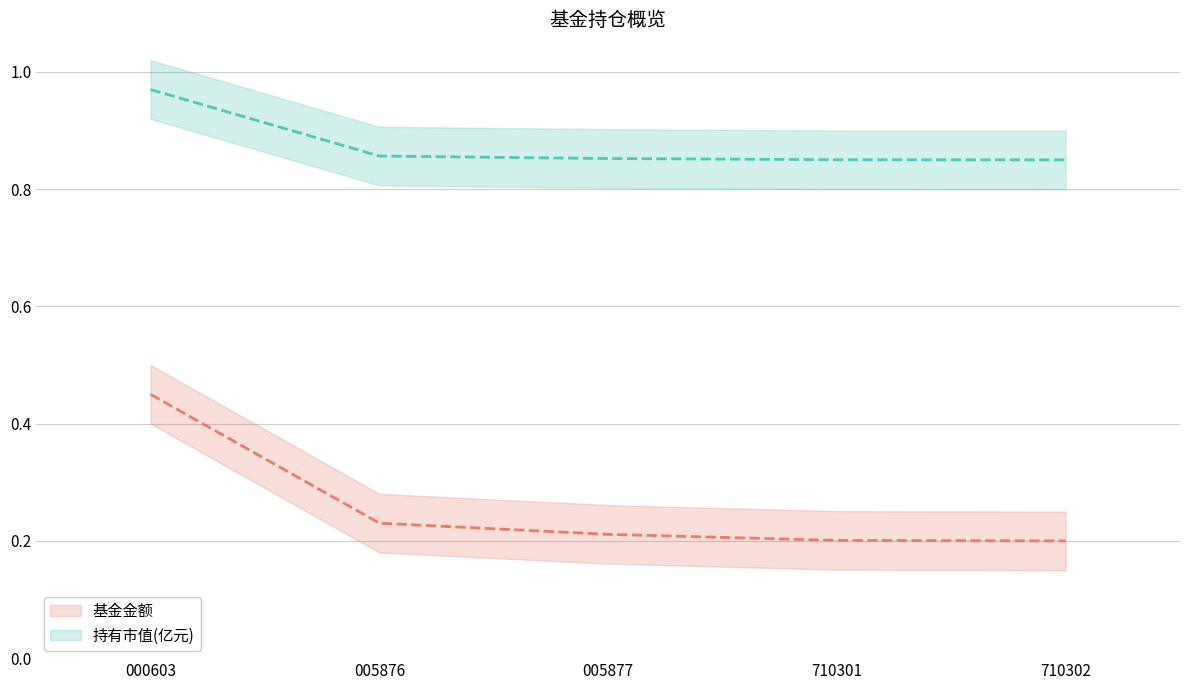

At how many categories does at least one series exceed 0?

5